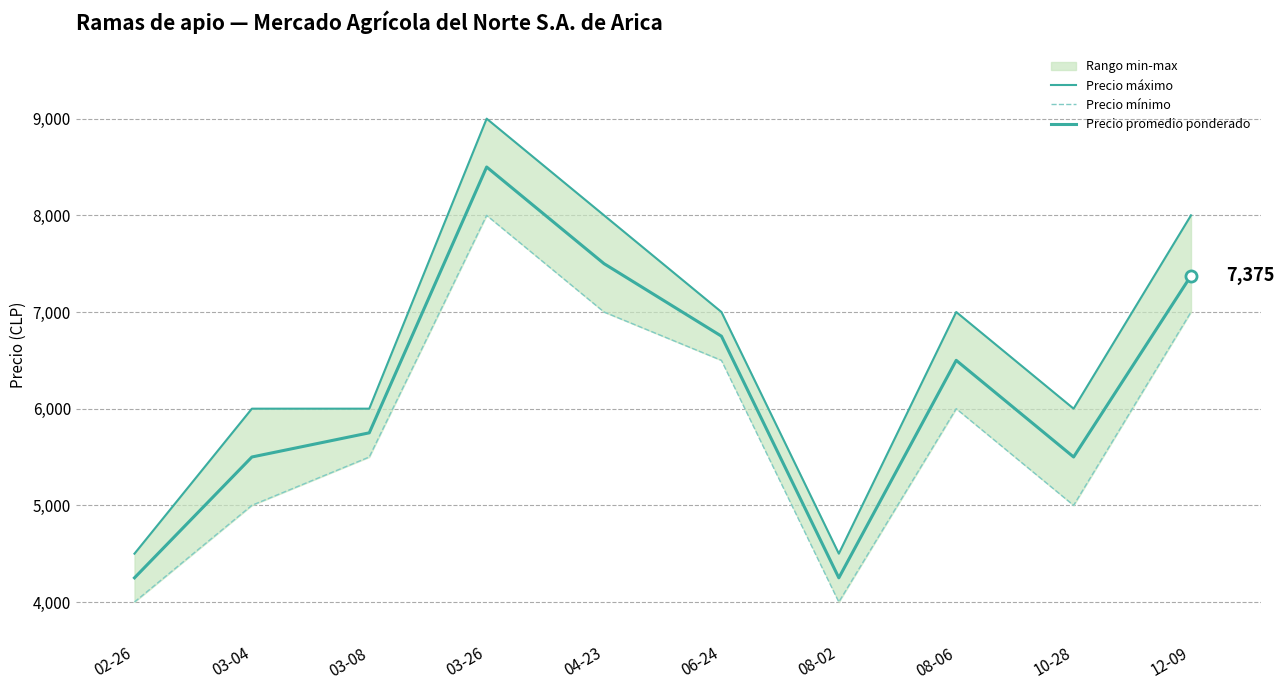

How many categories are shown in the chart?

10